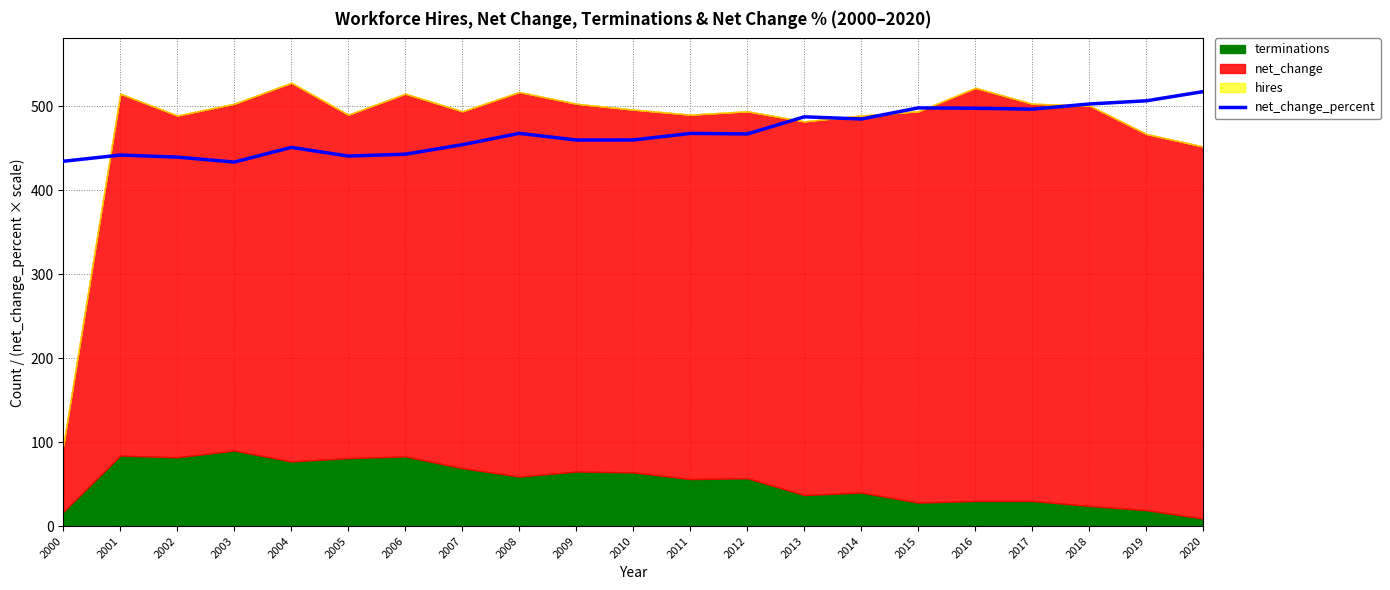

The chart shows a value of 310.3 at 2015. True or false?

False